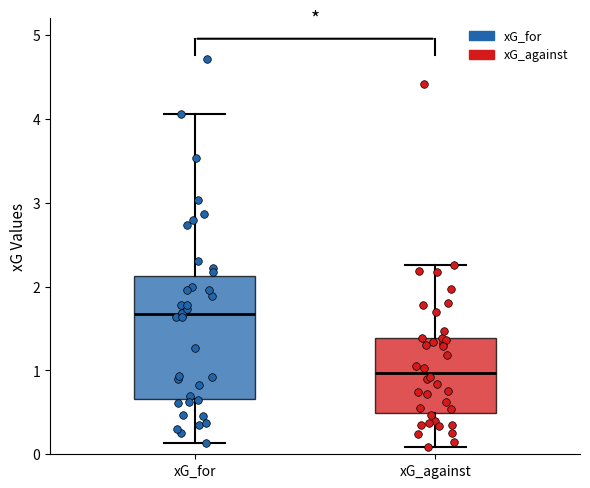

Reading left to right, transcribe this box plot: for each box, give where its median line is, the range the box spans, and where its two whiskers end, as read against the y-axis. The values are not printed on the chart, so give them approximately, as read against the axis.

xG_for: median 1.7, box 0.7 to 2.1, whiskers 0.1 to 4.1
xG_against: median 1.0, box 0.5 to 1.4, whiskers 0.1 to 2.3